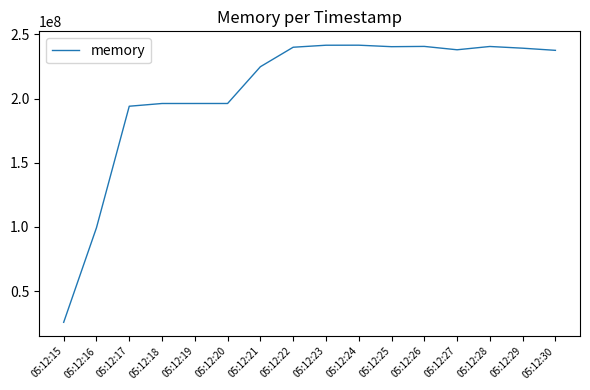

Between 05:12:22 and 05:12:21, which is larger?

05:12:22